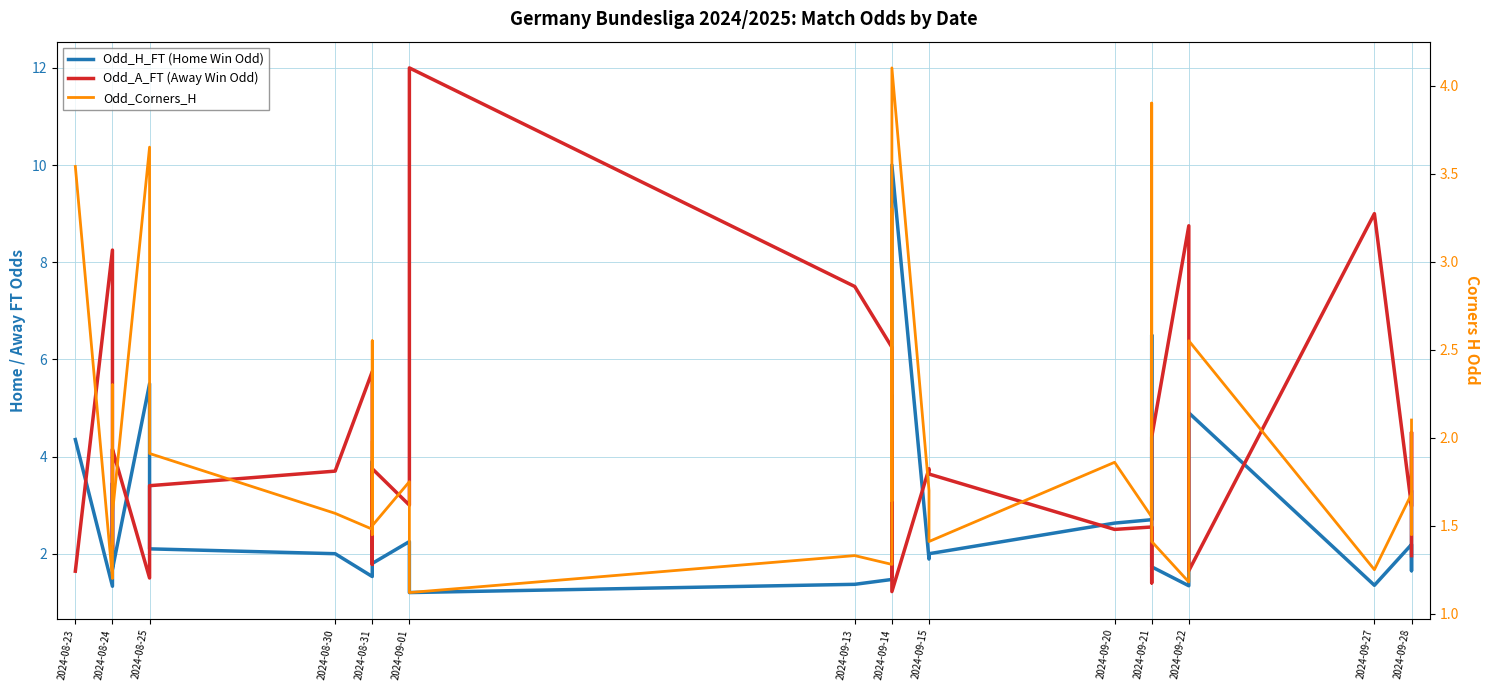

What is the difference between the Odd_H_FT (Home Win Odd) values at 27 and 2024-08-31?

0.5